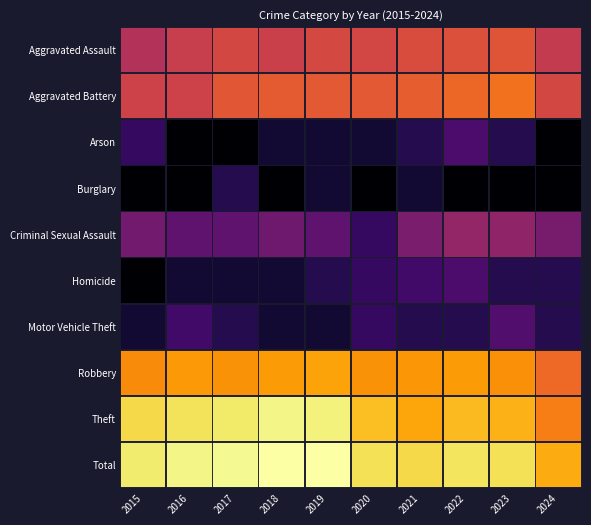

Reading left to right, list all the values displayed in this chart.

Aggravated Assault: 2015=3.9	2016=4.3	2017=4.6	2018=4.4	2019=4.6	2020=4.6	2021=4.7	2022=4.8	2023=4.9	2024=4.2
Aggravated Battery: 2015=4.4	2016=4.4	2017=5.0	2018=5.0	2019=5.0	2020=5.0	2021=5.1	2022=5.3	2023=5.5	2024=4.6
Arson: 2015=1.4	2016=0.0	2017=0.0	2018=0.7	2019=0.7	2020=0.7	2021=1.1	2022=1.8	2023=1.1	2024=0.0
Burglary: 2015=0.0	2016=0.0	2017=1.1	2018=0.0	2019=0.7	2020=0.0	2021=0.7	2022=0.0	2023=0.0	2024=0.0
Criminal Sexual Assault: 2015=2.6	2016=2.2	2017=2.2	2018=2.5	2019=2.2	2020=1.4	2021=2.7	2022=3.2	2023=3.1	2024=2.6
Homicide: 2015=0.0	2016=0.7	2017=0.7	2018=0.7	2019=1.1	2020=1.4	2021=1.6	2022=1.8	2023=1.1	2024=1.1
Motor Vehicle Theft: 2015=0.7	2016=1.6	2017=1.1	2018=0.7	2019=0.7	2020=1.4	2021=1.1	2022=1.1	2023=1.9	2024=1.1
Robbery: 2015=6.0	2016=6.2	2017=6.1	2018=6.3	2019=6.4	2020=6.1	2021=6.2	2022=6.3	2023=6.1	2024=5.4
Theft: 2015=7.3	2016=7.4	2017=7.5	2018=7.8	2019=7.7	2020=6.8	2021=6.5	2022=6.8	2023=6.6	2024=5.8
Total: 2015=7.6	2016=7.8	2017=7.9	2018=8.0	2019=8.0	2020=7.4	2021=7.3	2022=7.5	2023=7.4	2024=6.6